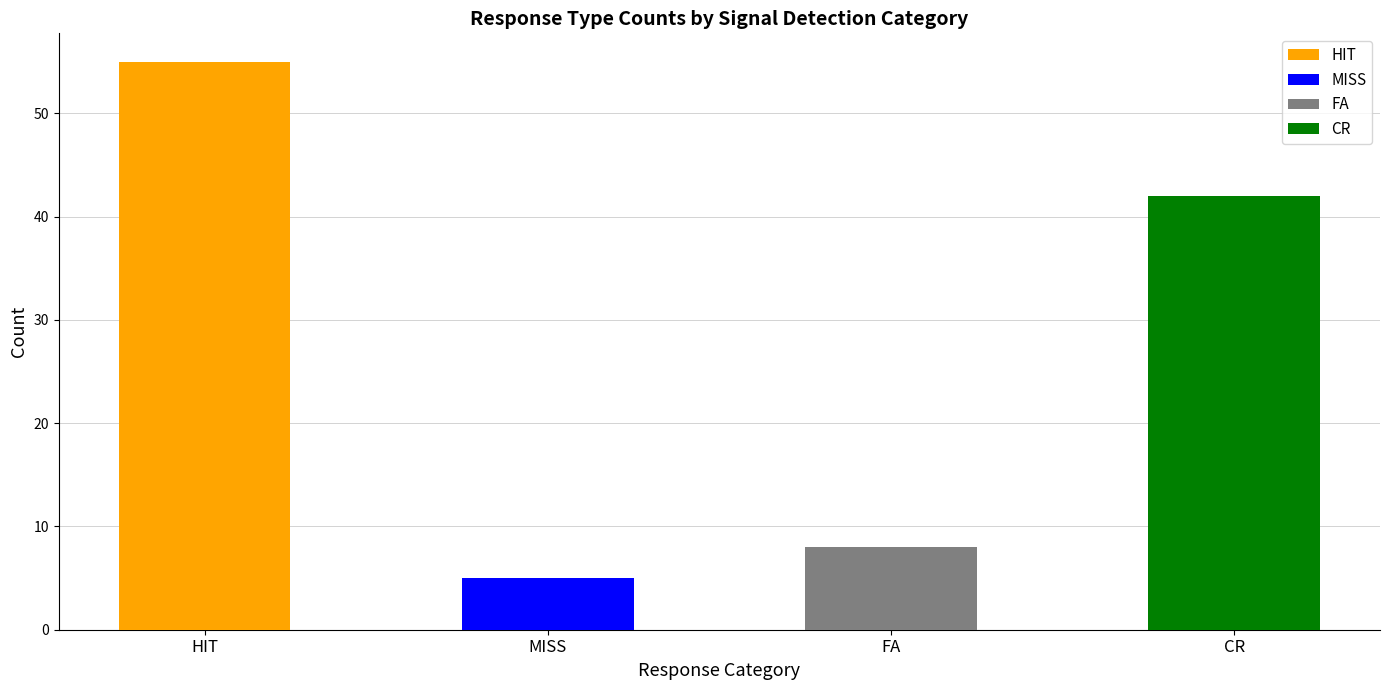

Are the bars grouped side by side (vs. stacked)?

Yes